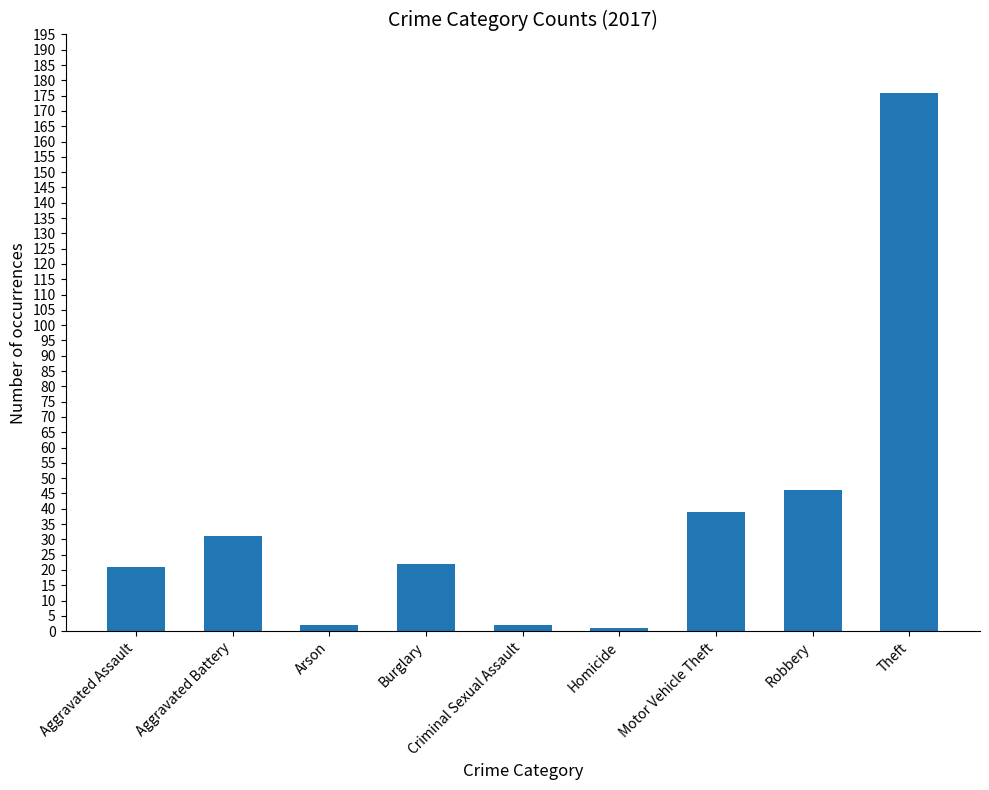

Which label corresponds to the largest value in the chart?

Theft